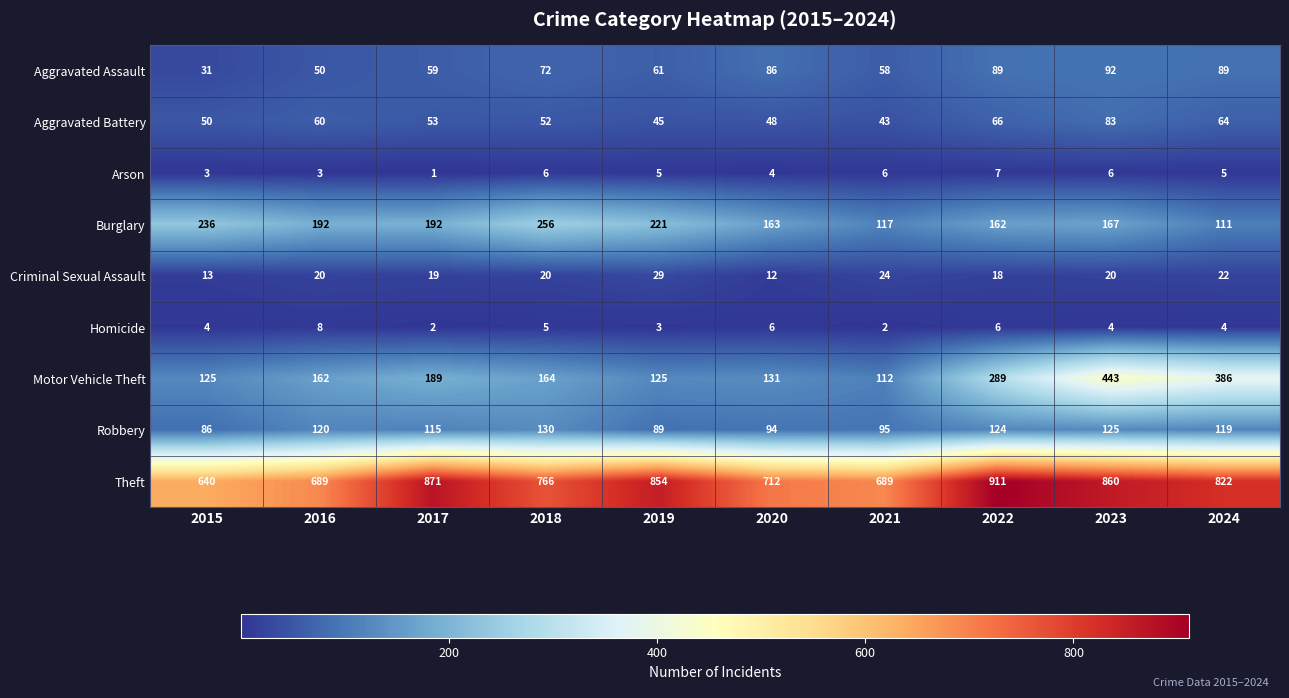

What is the spread (max minus min) of values at 2017?

870